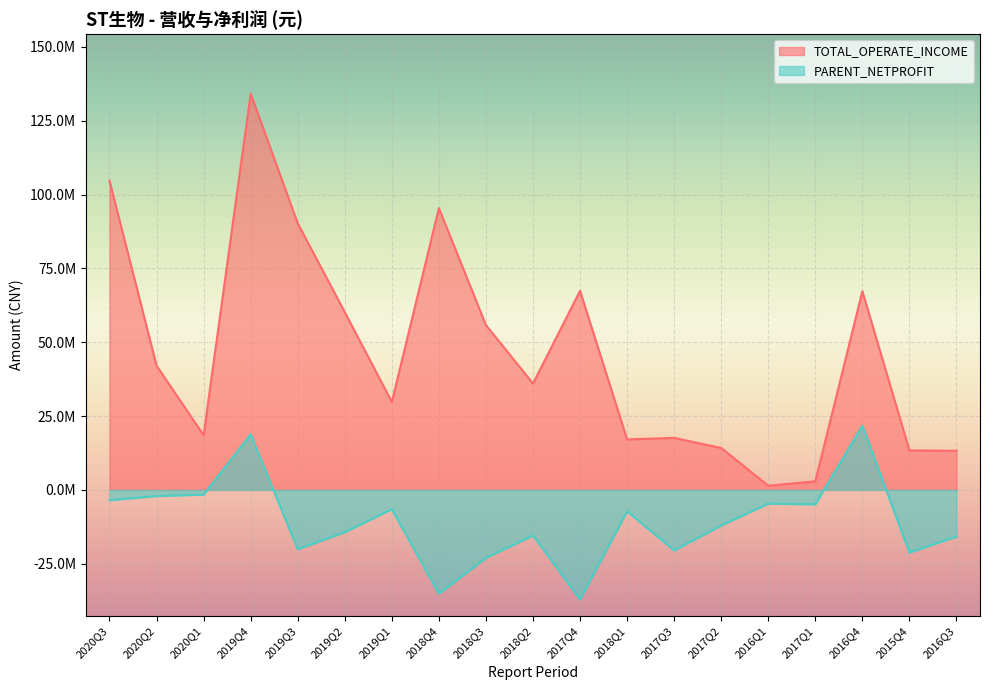

What are all the series names shown in the legend?

TOTAL_OPERATE_INCOME, PARENT_NETPROFIT